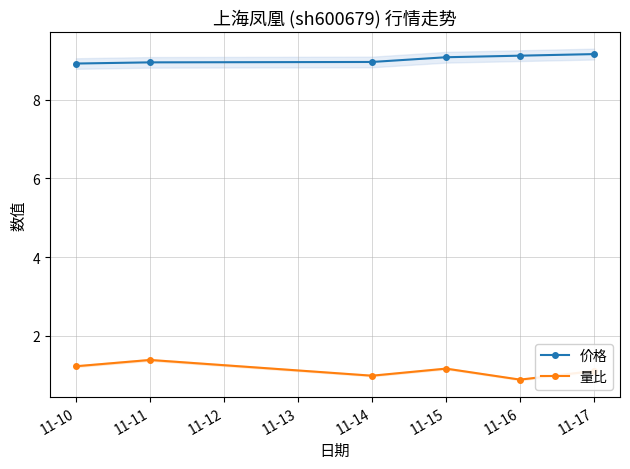

Does the chart have visible grid lines?

Yes